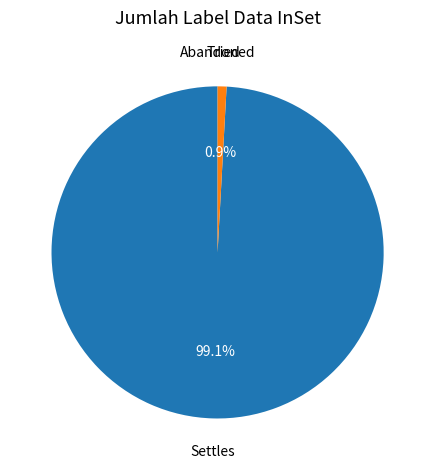

To the nearest percent, what is the average slice percentage?

33%